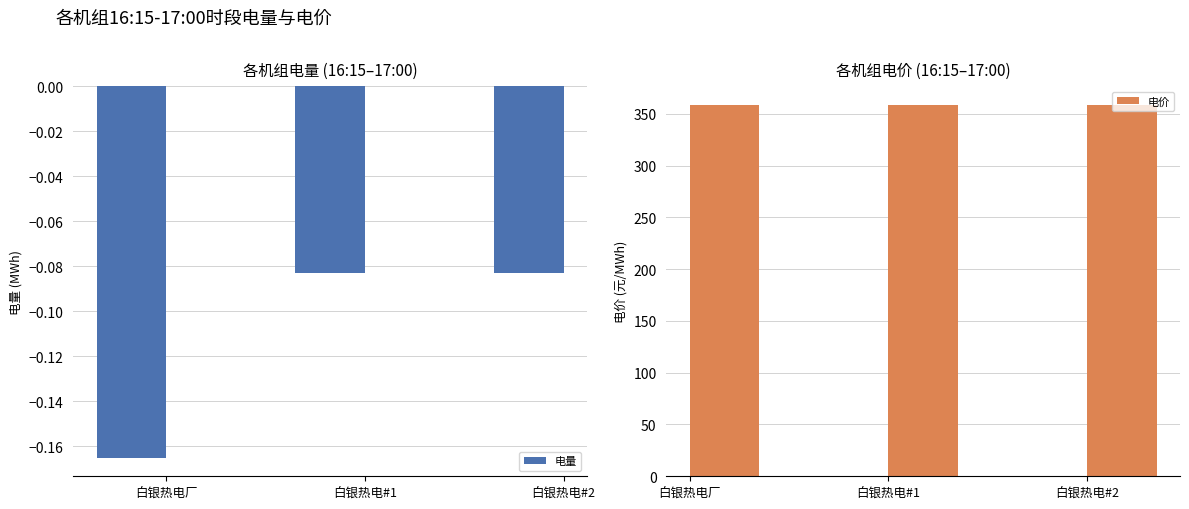

Rank the categories by 电价 value from lowest to highest.

白银热电厂, 白银热电#1, 白银热电#2